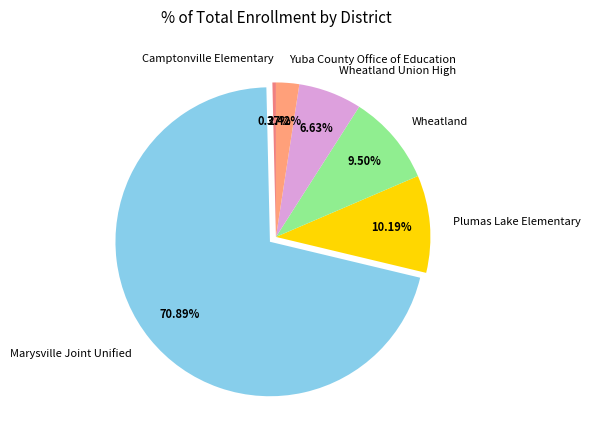

Is the sum of Yuba County Office of Education and Wheatland greater than half?

No